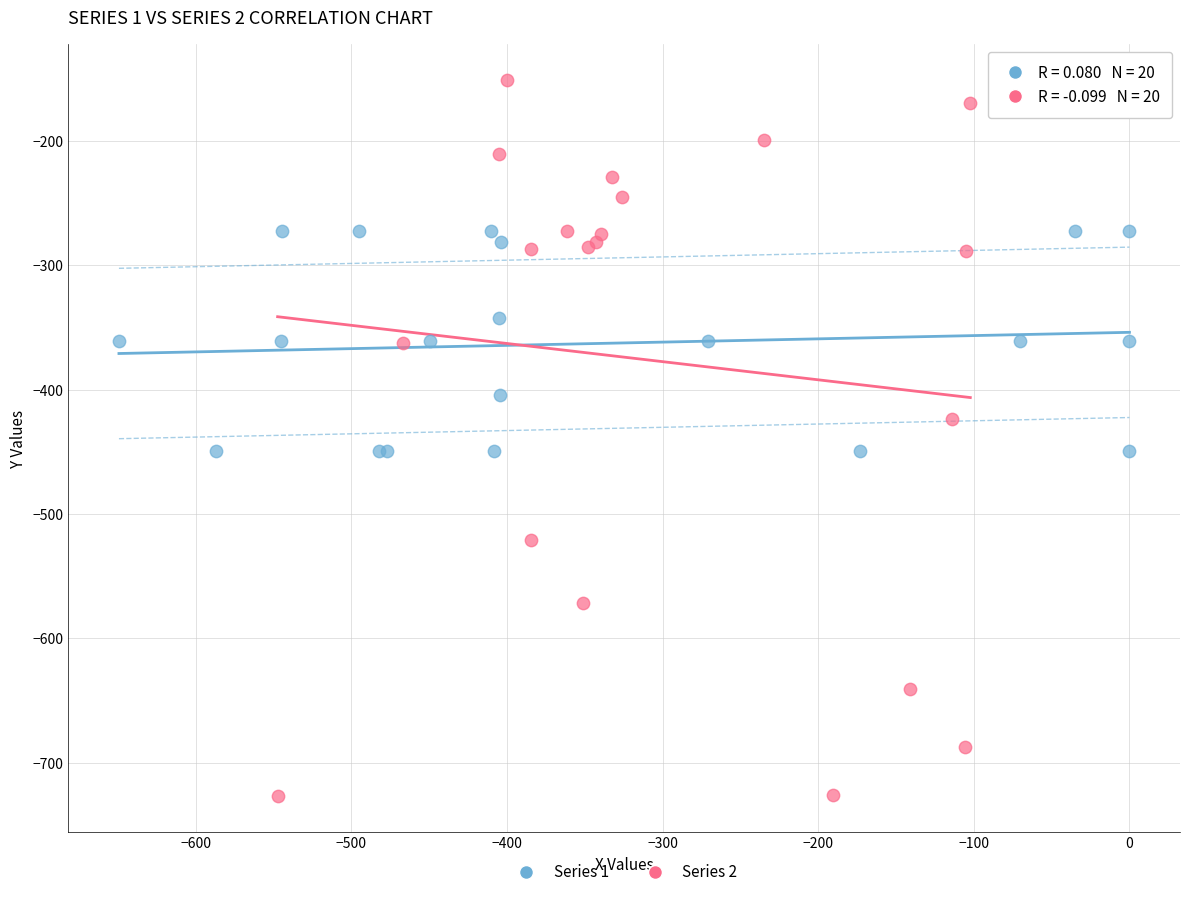

Which series reaches the maximum Y coordinate?

Series 2